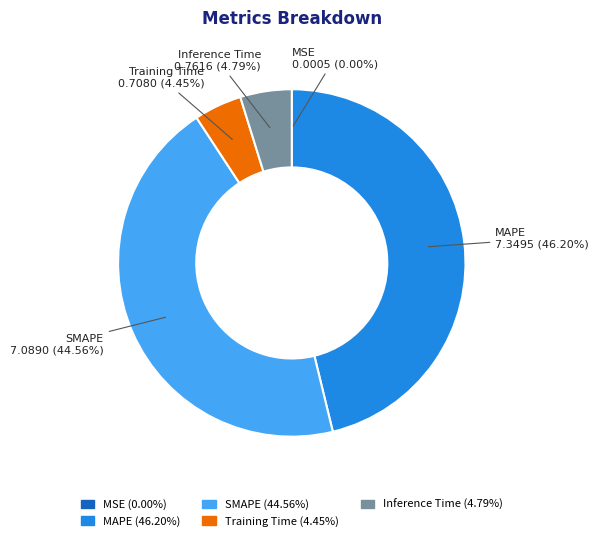

Does MAPE account for over 50% of the chart?

No